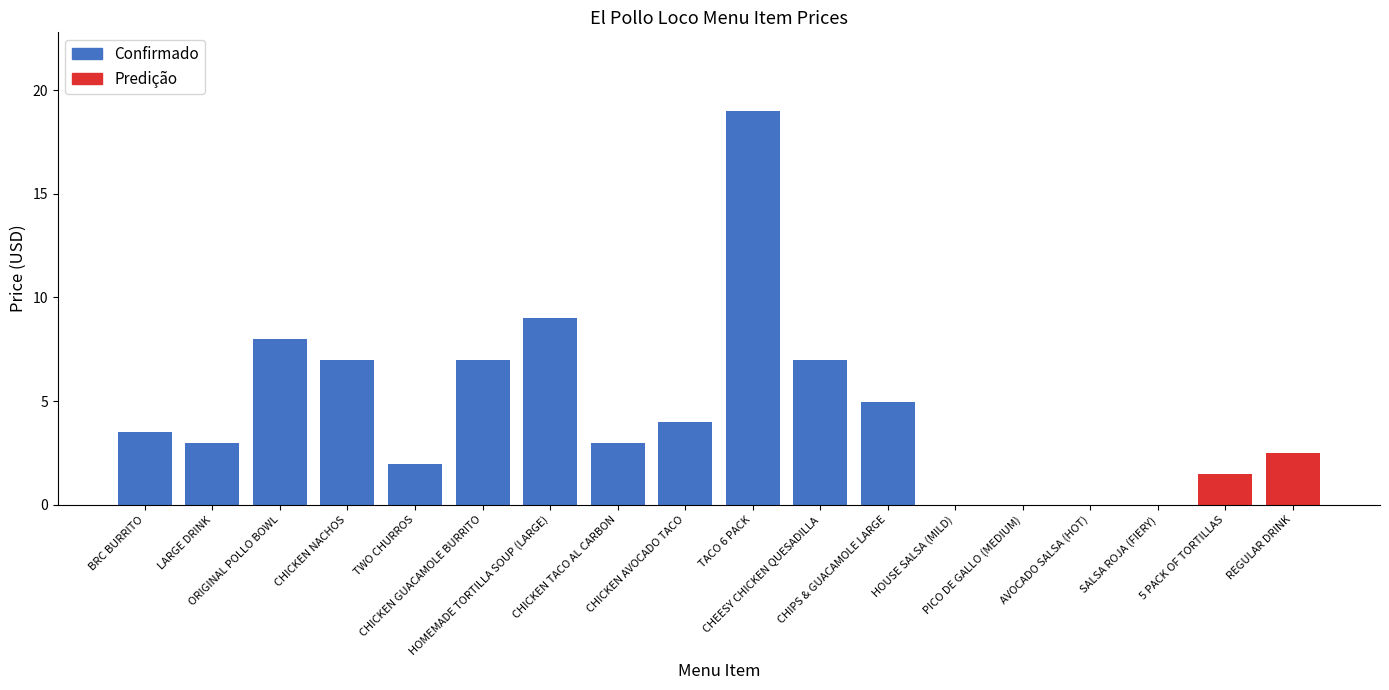

What is the sum of the values at LARGE DRINK and CHICKEN NACHOS?

10.0